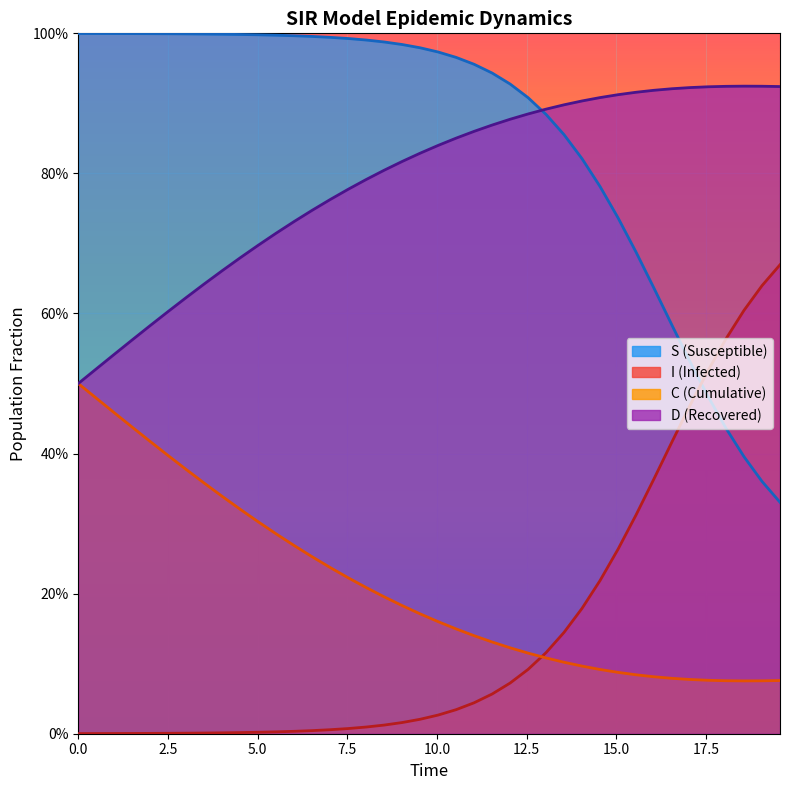

True or false: S and C intersect in this chart.

True